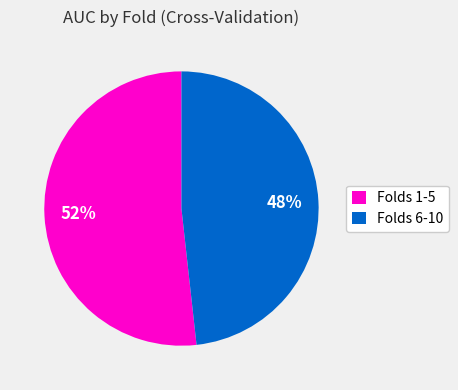

To the nearest percent, what is the difference between the Folds 1-5 and Folds 6-10 slice percentages?

4%